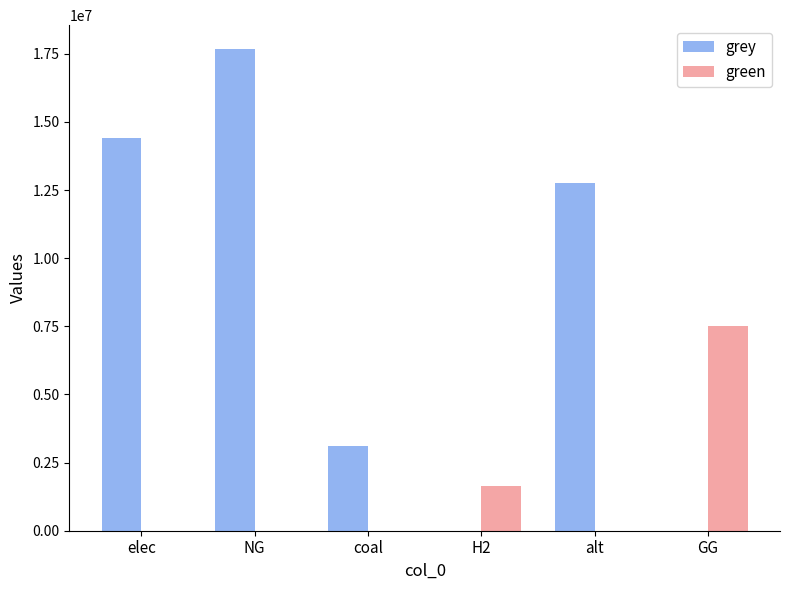

True or false: grey has a value of 10055991.1 at elec.

False